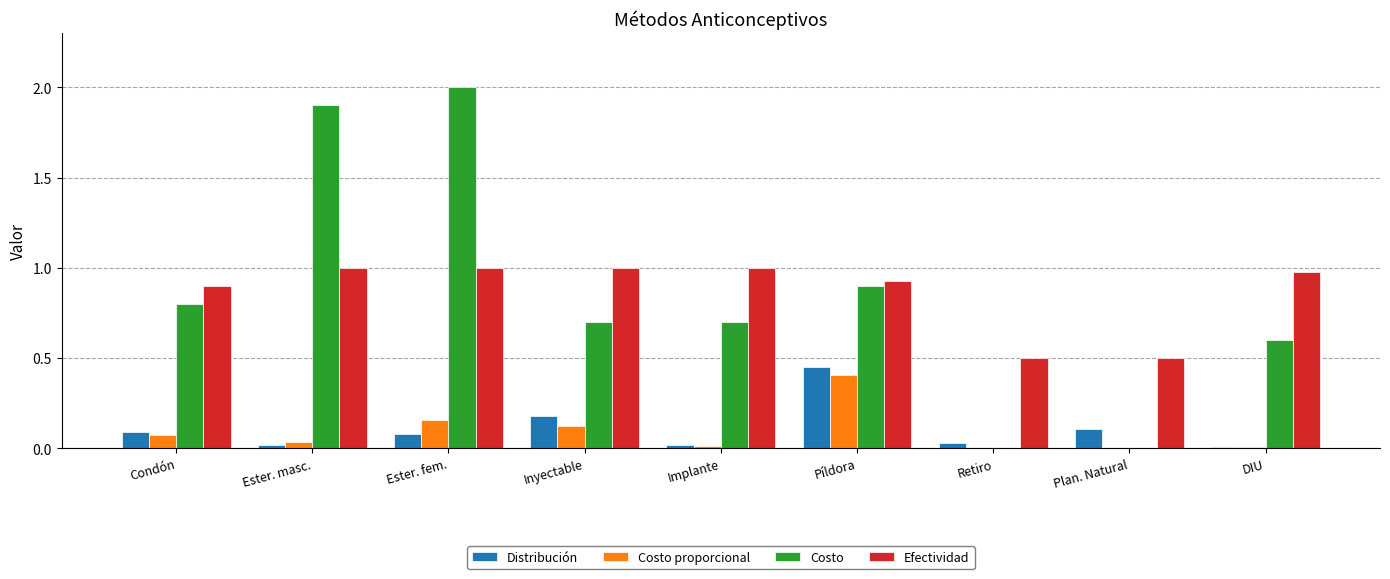

What is the greatest value displayed?

2.0